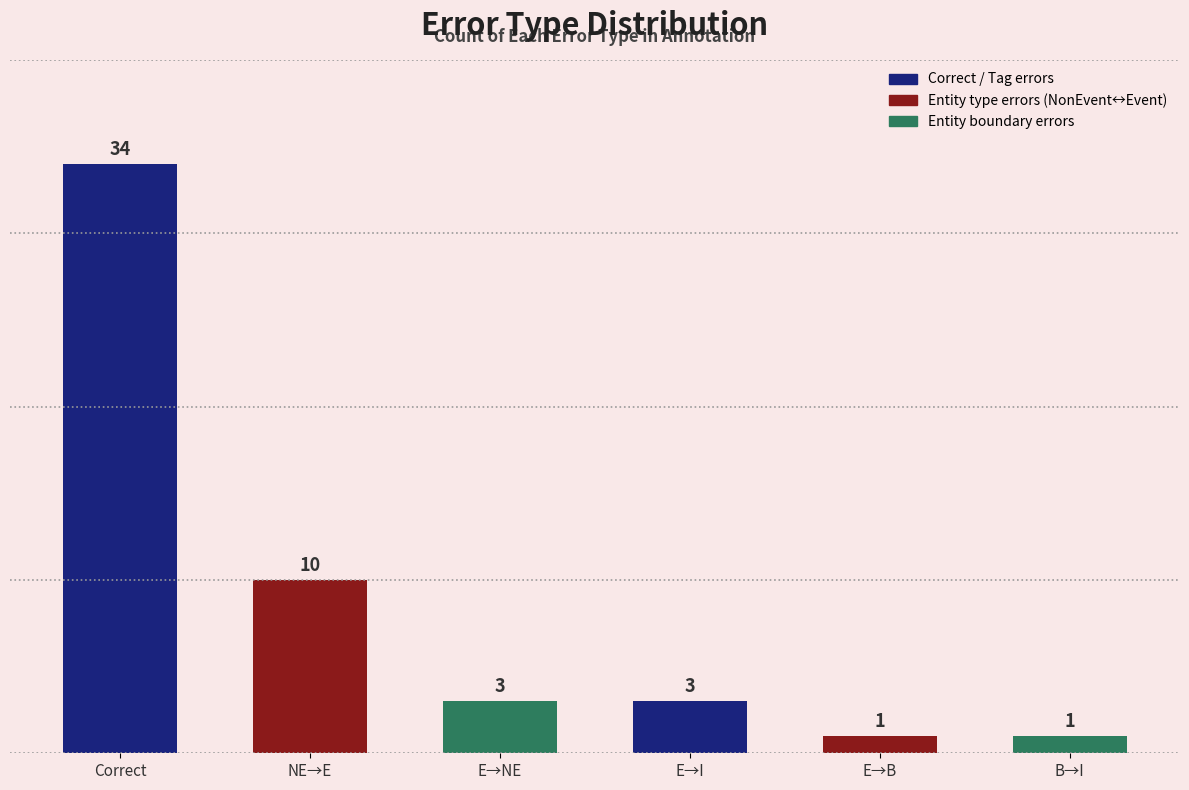

Which label corresponds to the largest value in the chart?

Correct